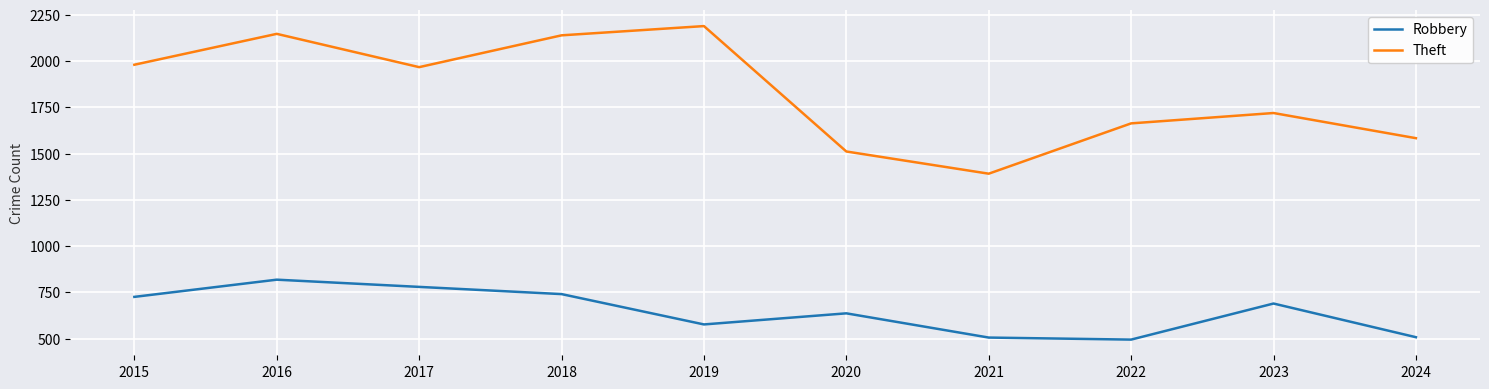

Which series has the widest spread of values?

Theft